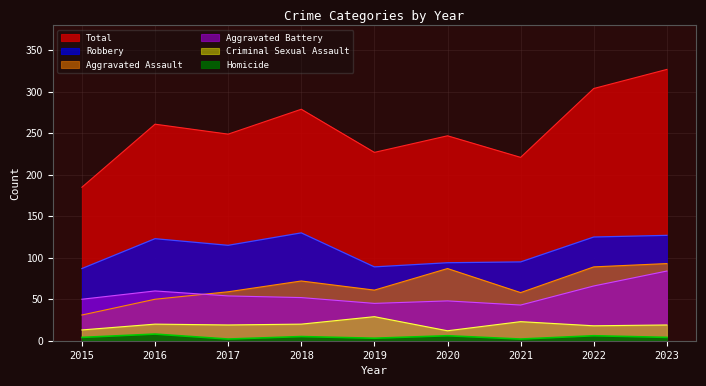

Which series has the widest spread of values?

Total